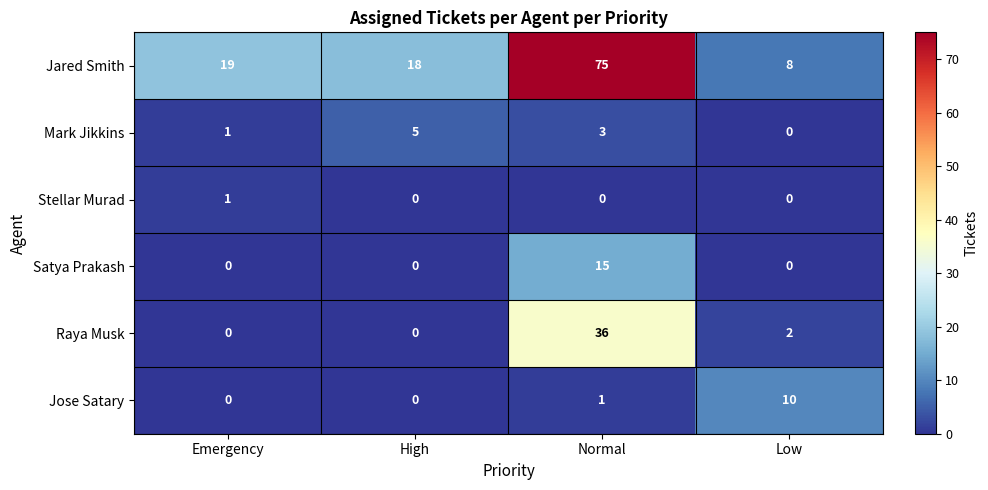

What is the difference between the highest and lowest values at Emergency?

19